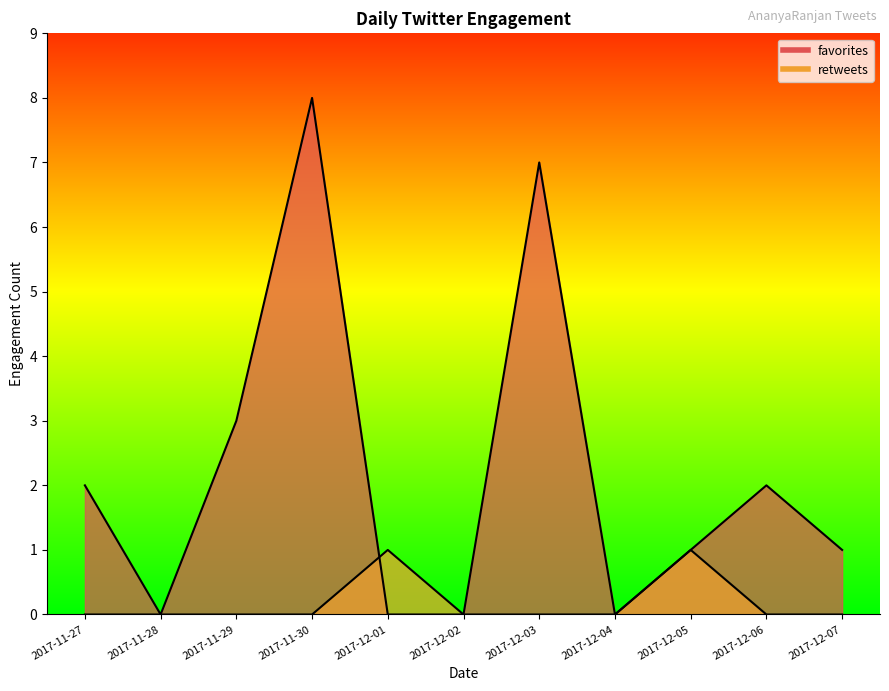

Does the chart have visible grid lines?

No